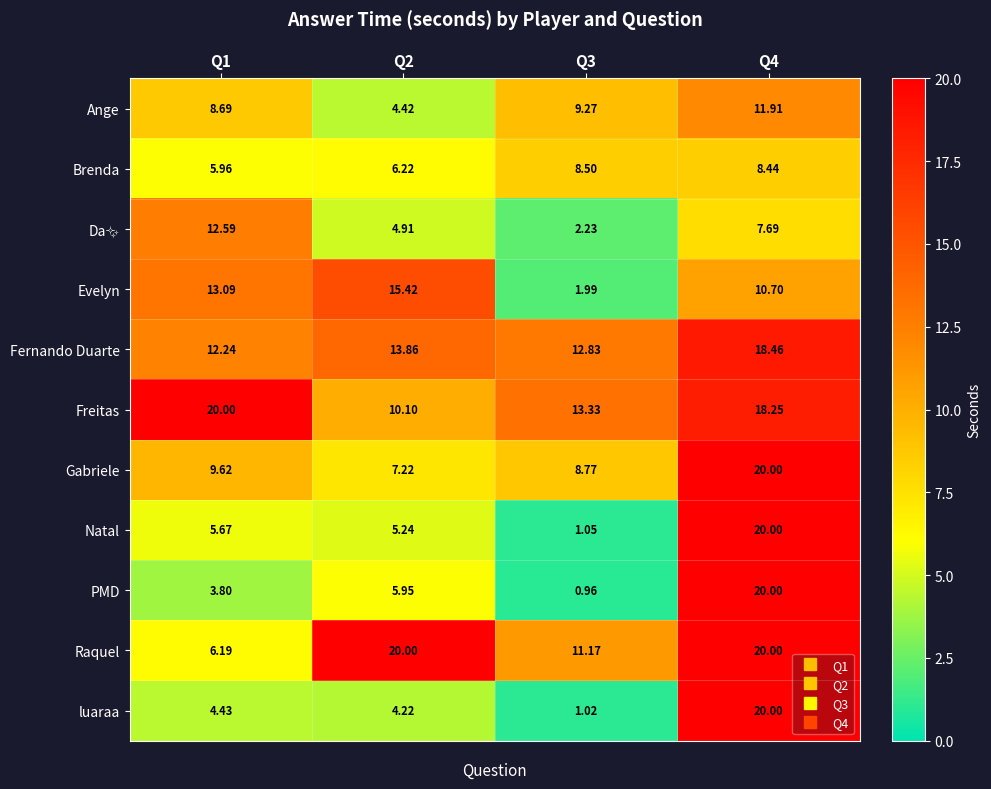

Which series has the largest range (max minus min)?

PMD